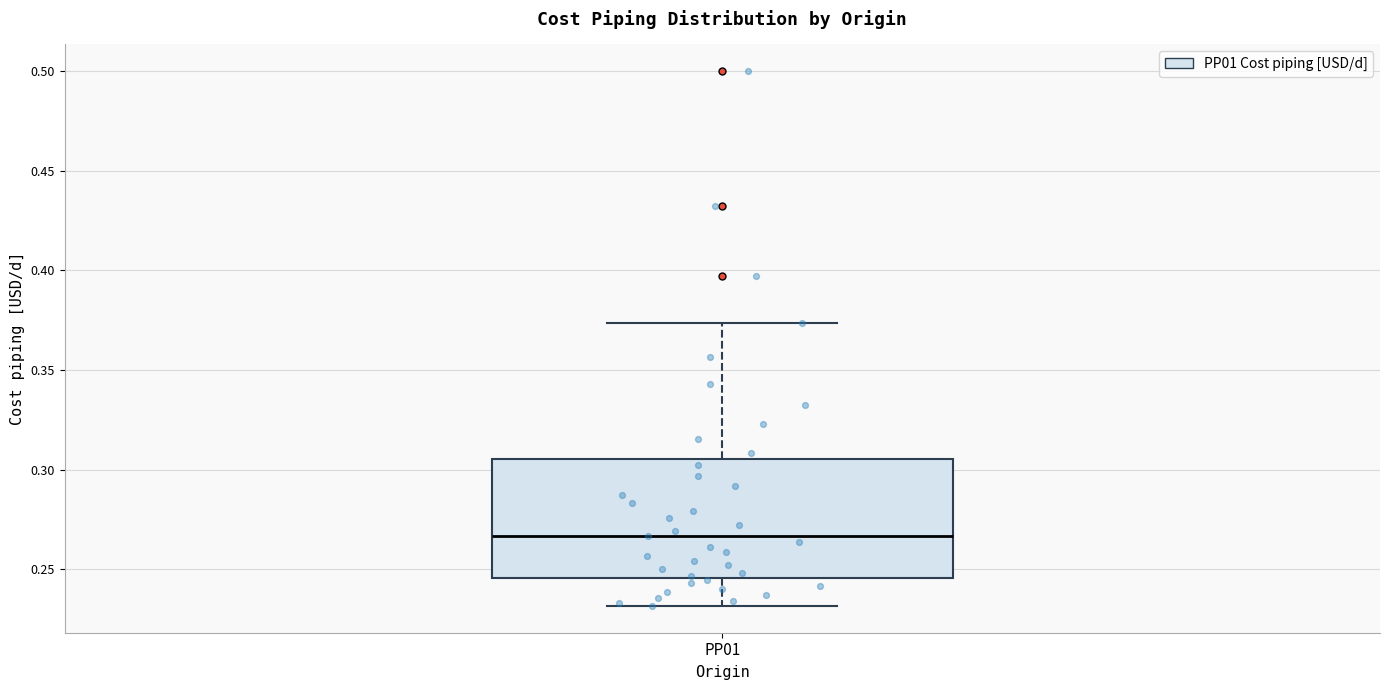

Where is the upper edge of the box for PP01 on the y-axis? The values are not printed on the chart, so give them approximately, as read against the axis.

0.305